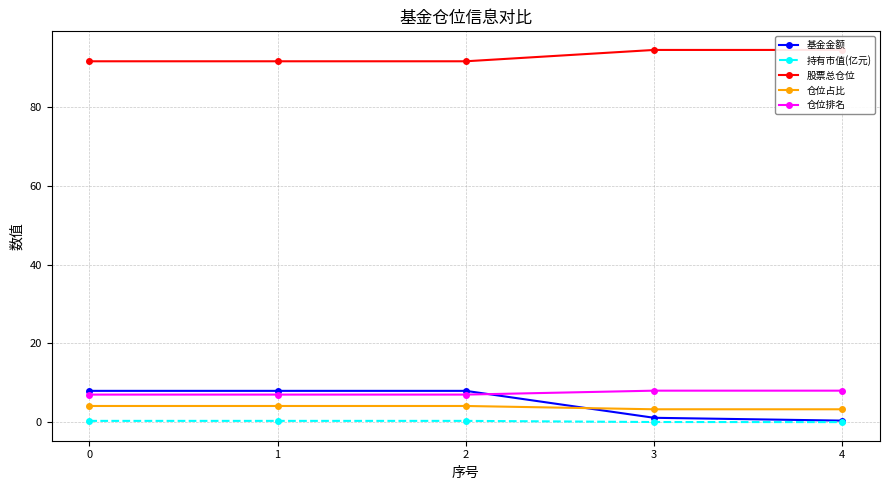

At which label does 基金金额 reach its minimum?

4